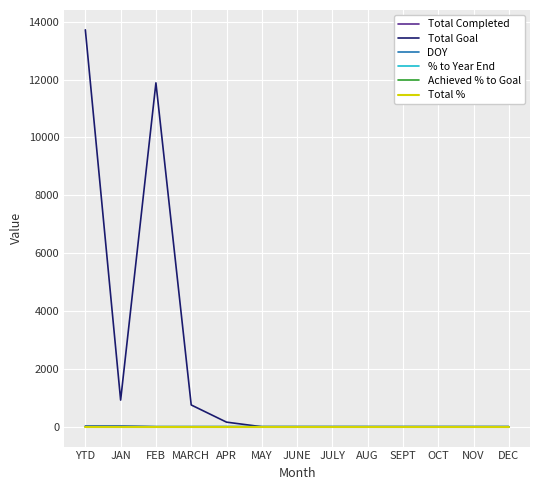

At which category is the sum across all series the highest?

YTD